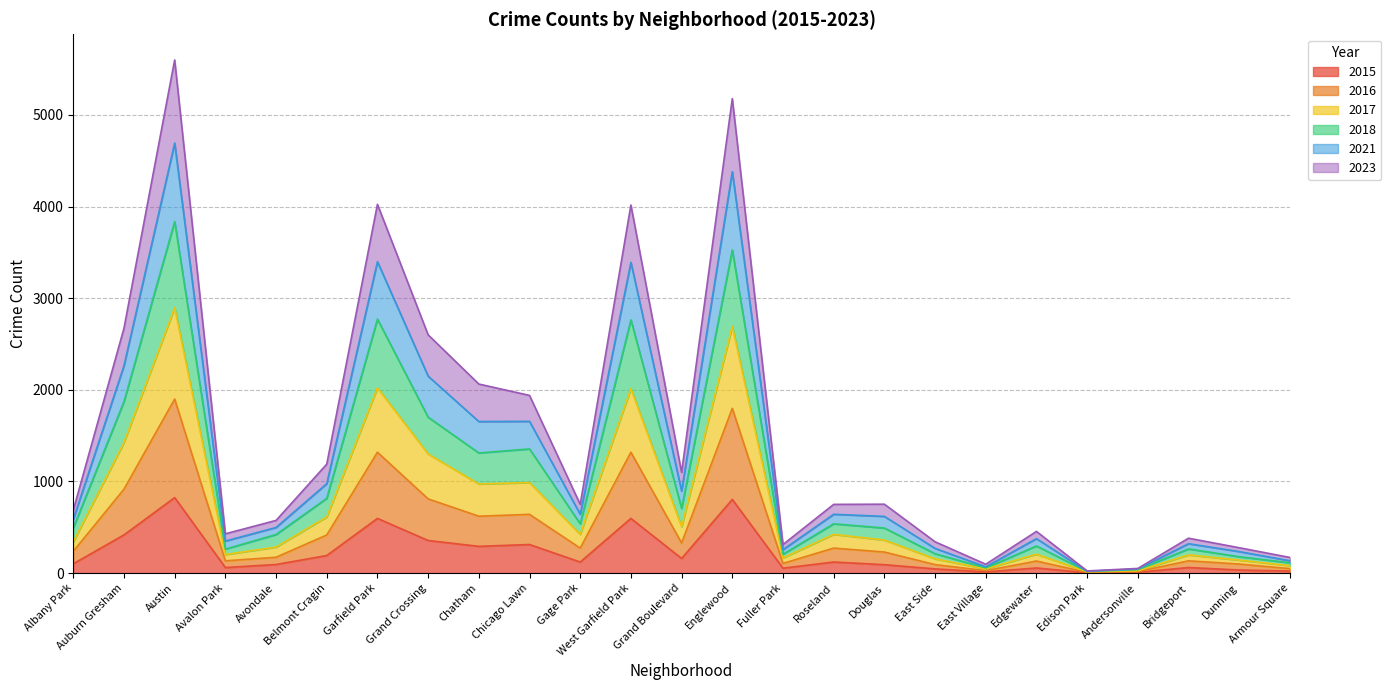

How many interior local peaks does the 2015 series have?

8